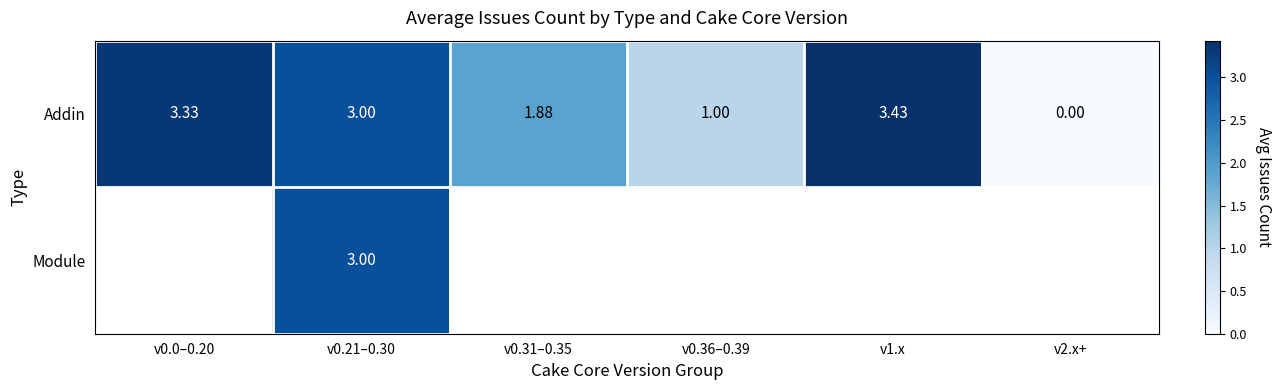

The Module series shows 3.0 at v0.21–0.30. True or false?

True